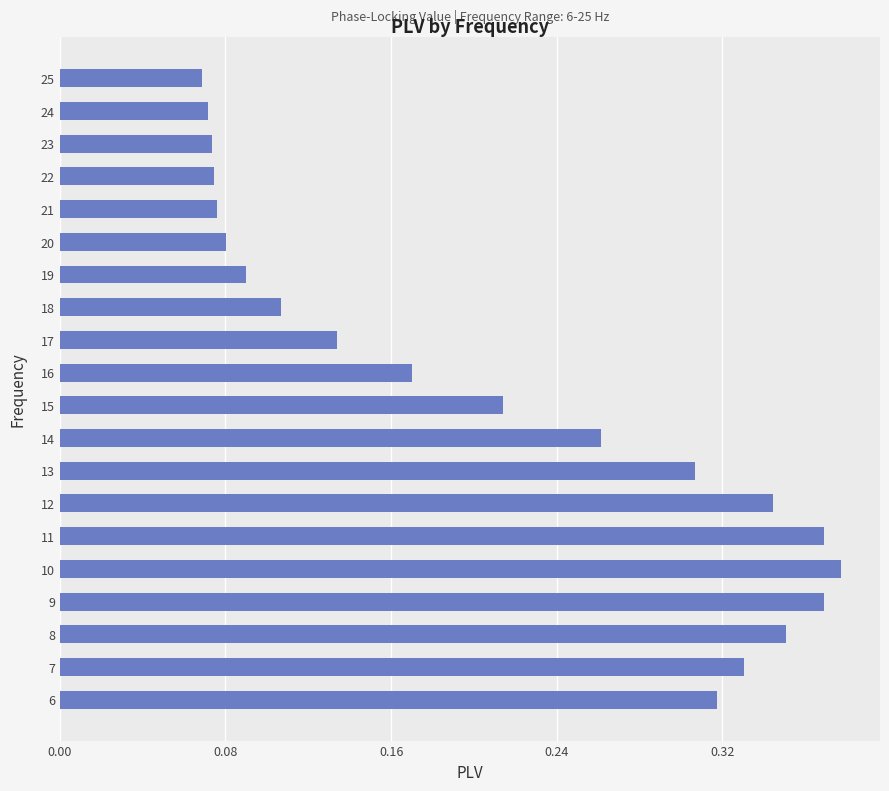

What is the sum of all values?

4.2